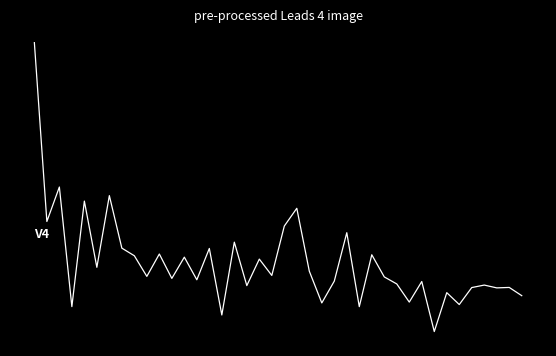

Is this an area chart (filled region under the line)?

No